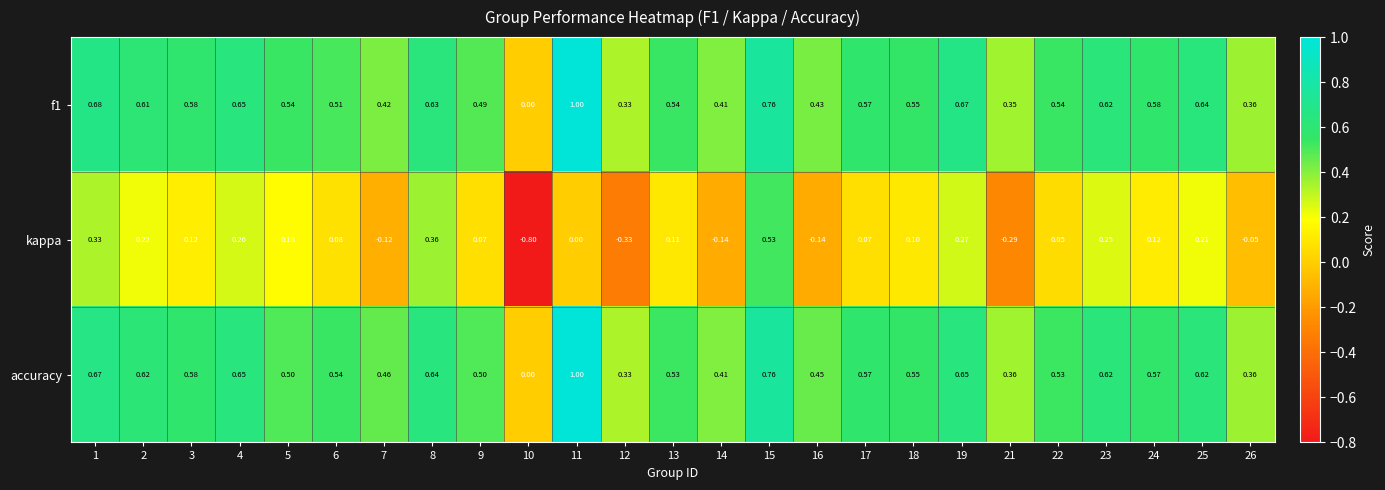

Which series has the largest total across all categories?

accuracy